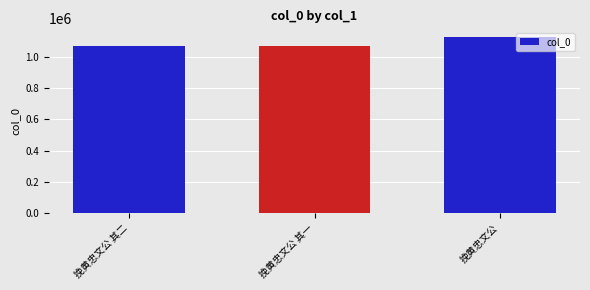

Does the chart contain any negative values?

No